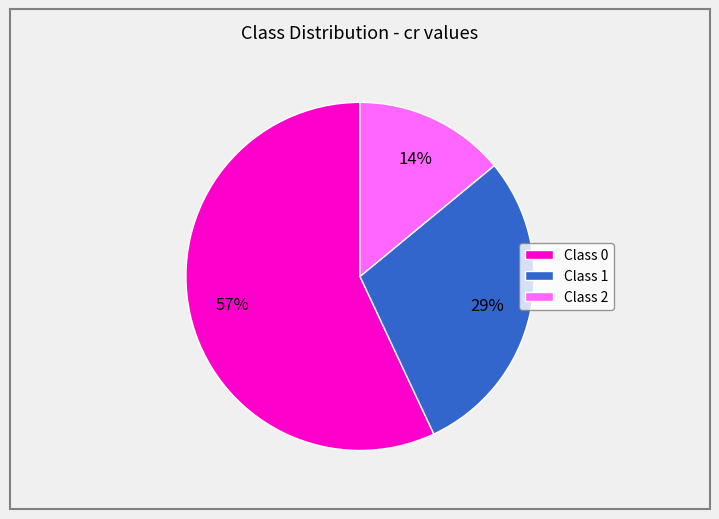

To the nearest percent, what is the average slice percentage?

33%